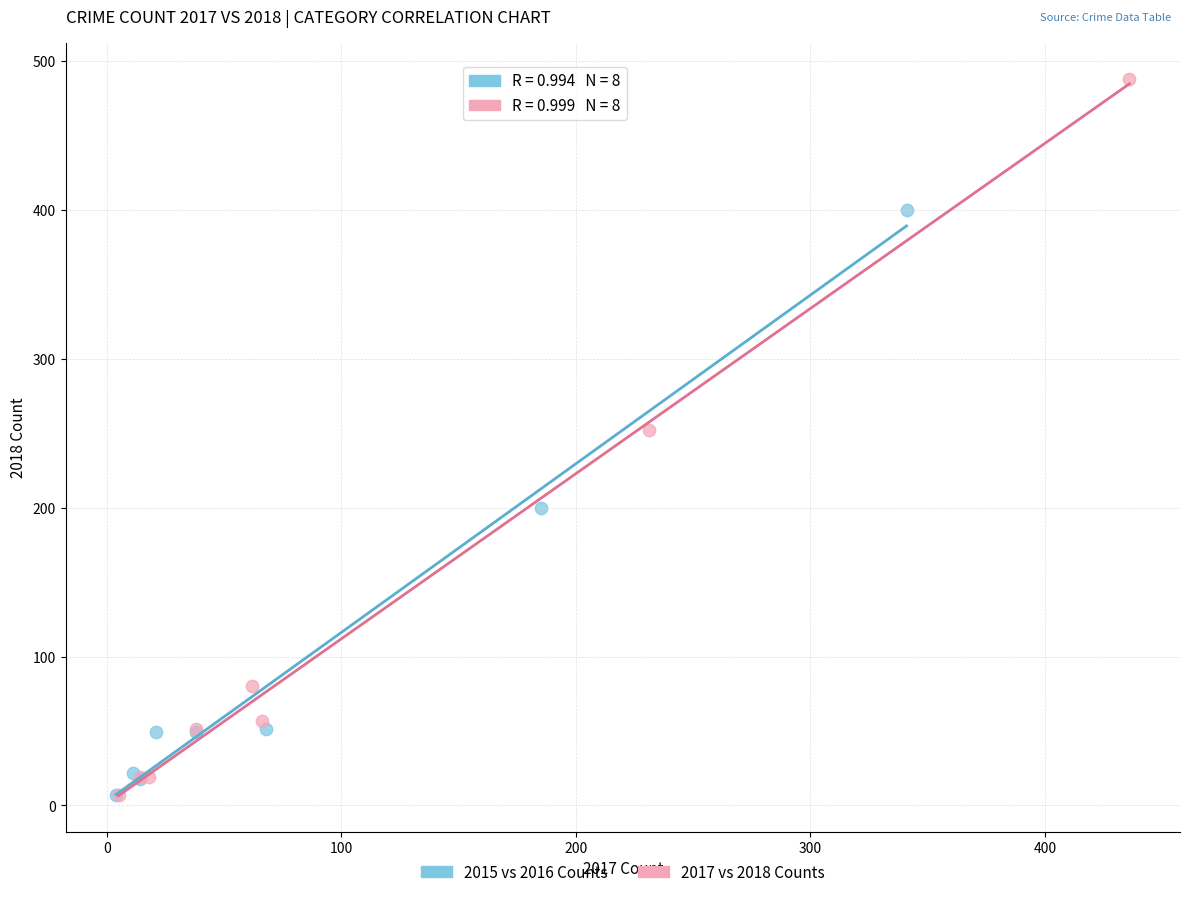

Which series has the largest Y range (max minus min)?

2017 vs 2018 Counts